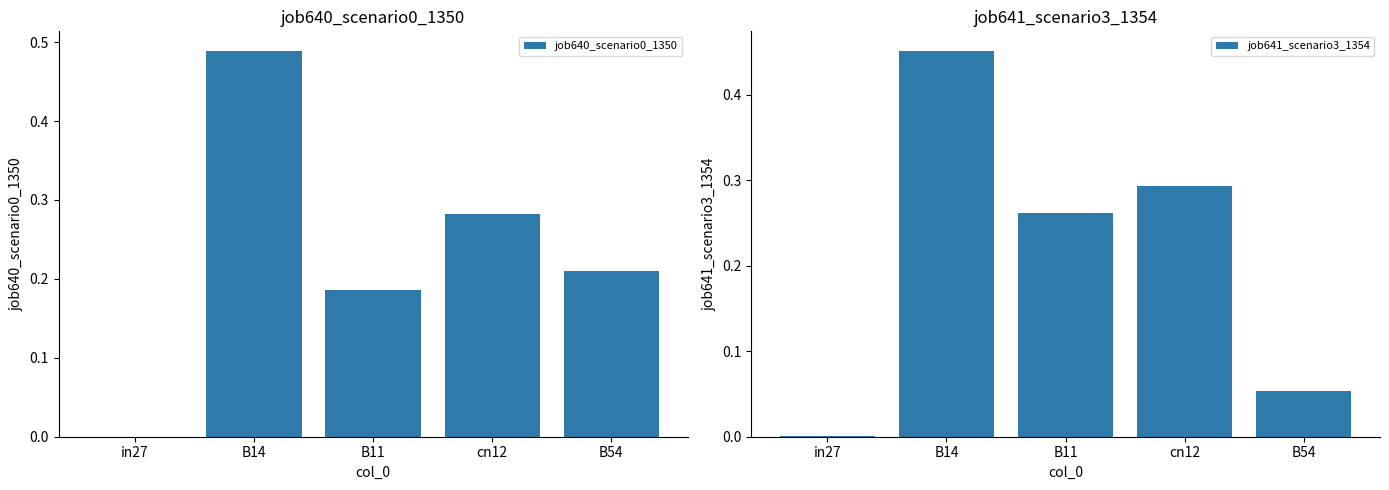

Reading right to left, extract all data points from this chart.

job640_scenario0_1350: 0.2	0.3	0.2	0.5	0.0
job641_scenario3_1354: 0.1	0.3	0.3	0.5	0.0